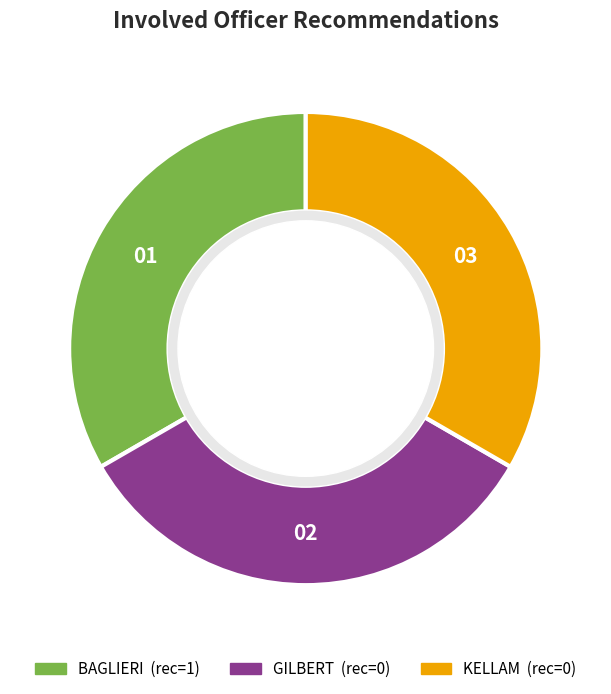

Do KELLAM and GILBERT together represent more than half of the pie?

Yes